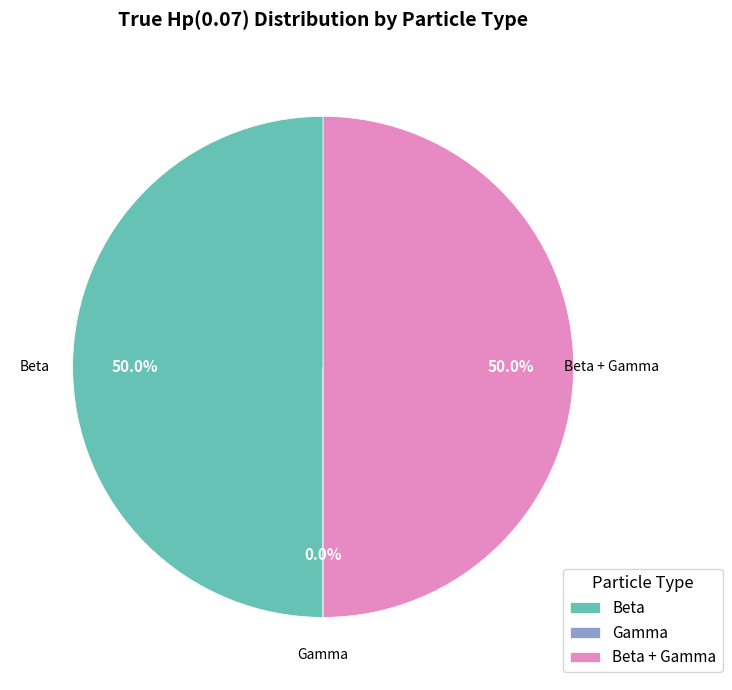

What percentage is NOT represented by Beta?

50.0%